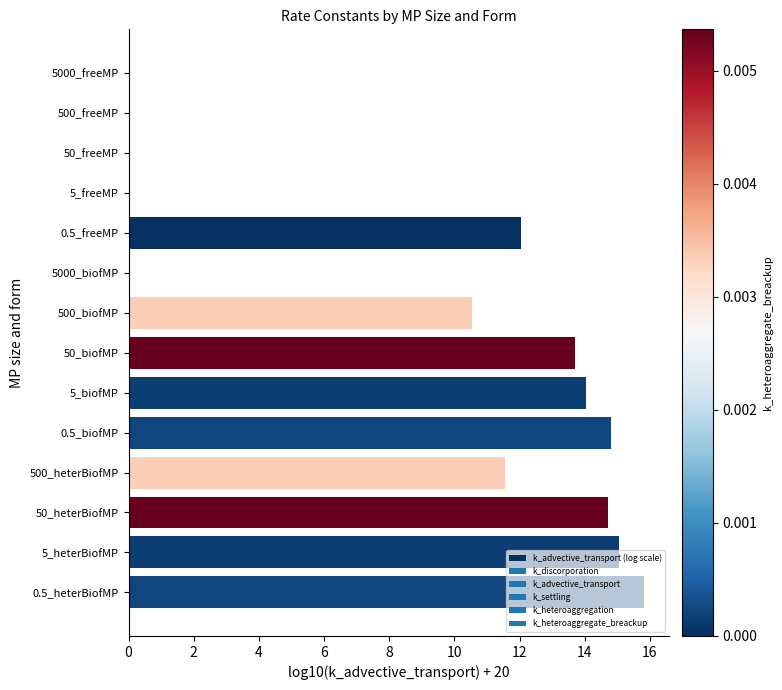

What is the sum of the values at 0.5_freeMP and 50_freeMP?

12.1